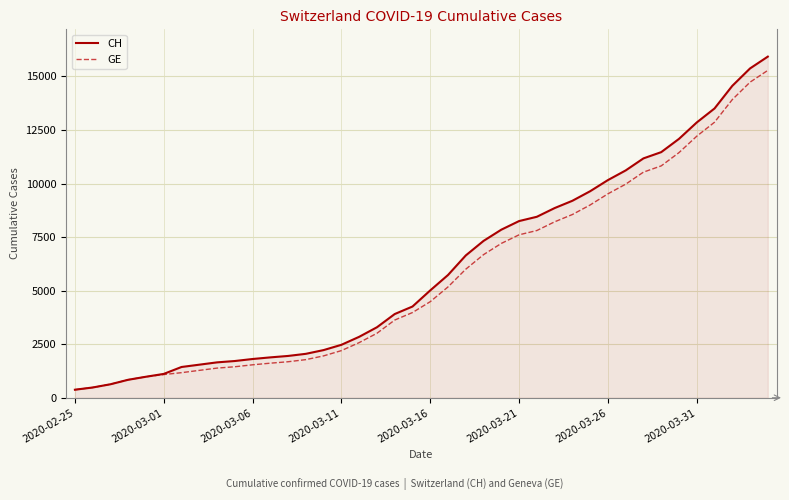

Which series has the largest range (max minus min)?

CH